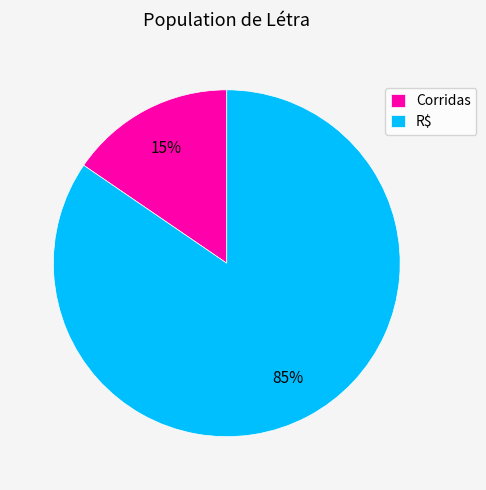

What is the largest slice in the pie chart?

R$